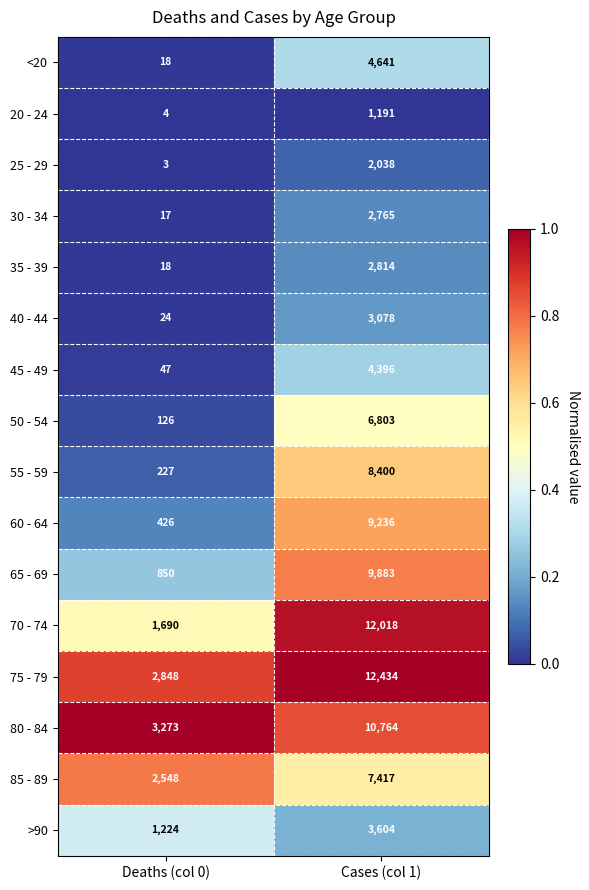

What is the approximate value of 70 - 74 at Deaths (col 0), to the nearest 50?

1700